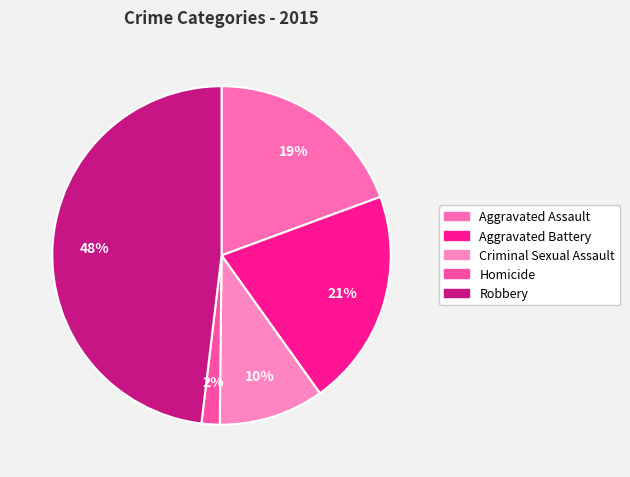

The Robbery slice represents 42% of the pie. True or false?

False